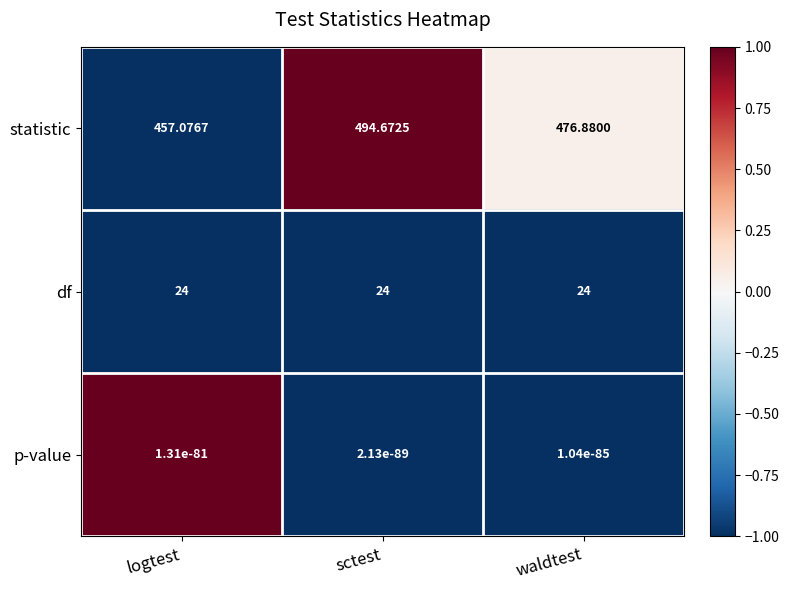

Count the number of data series in this chart.

3